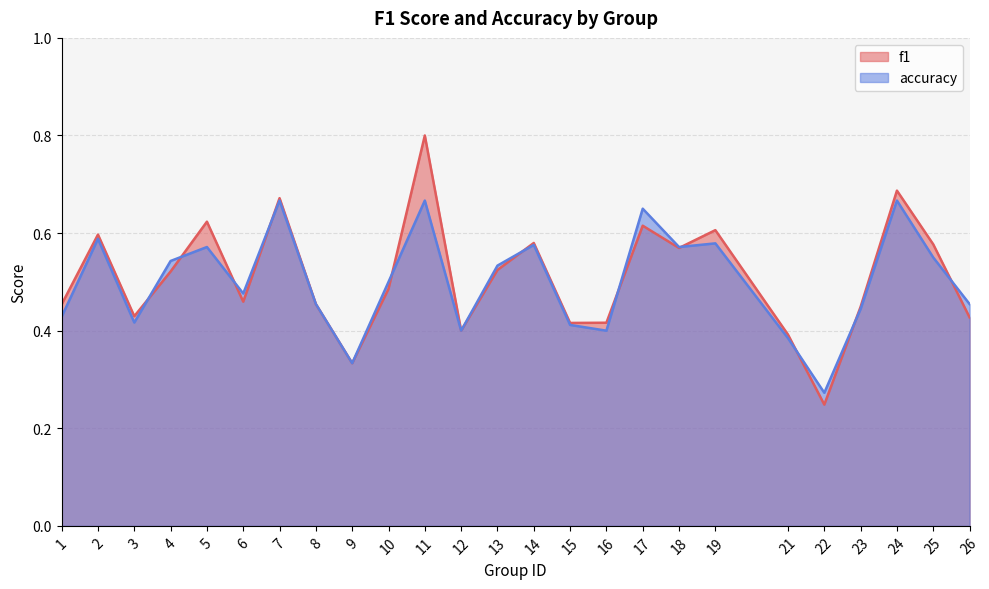

What is the difference between the maximum and minimum values in the f1 series?

0.6